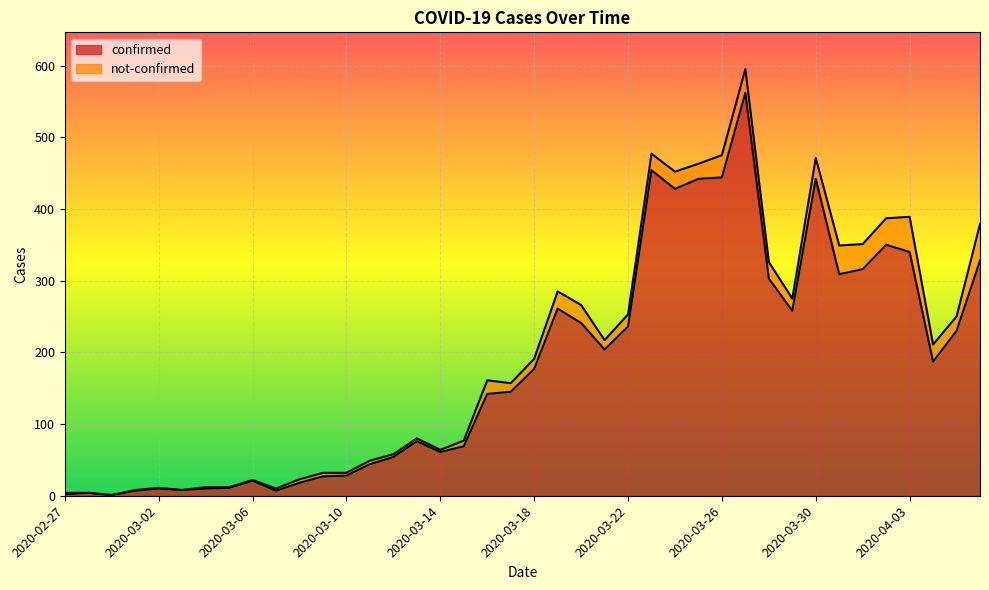

What is the label of the 7th point from the right?

2020-03-31